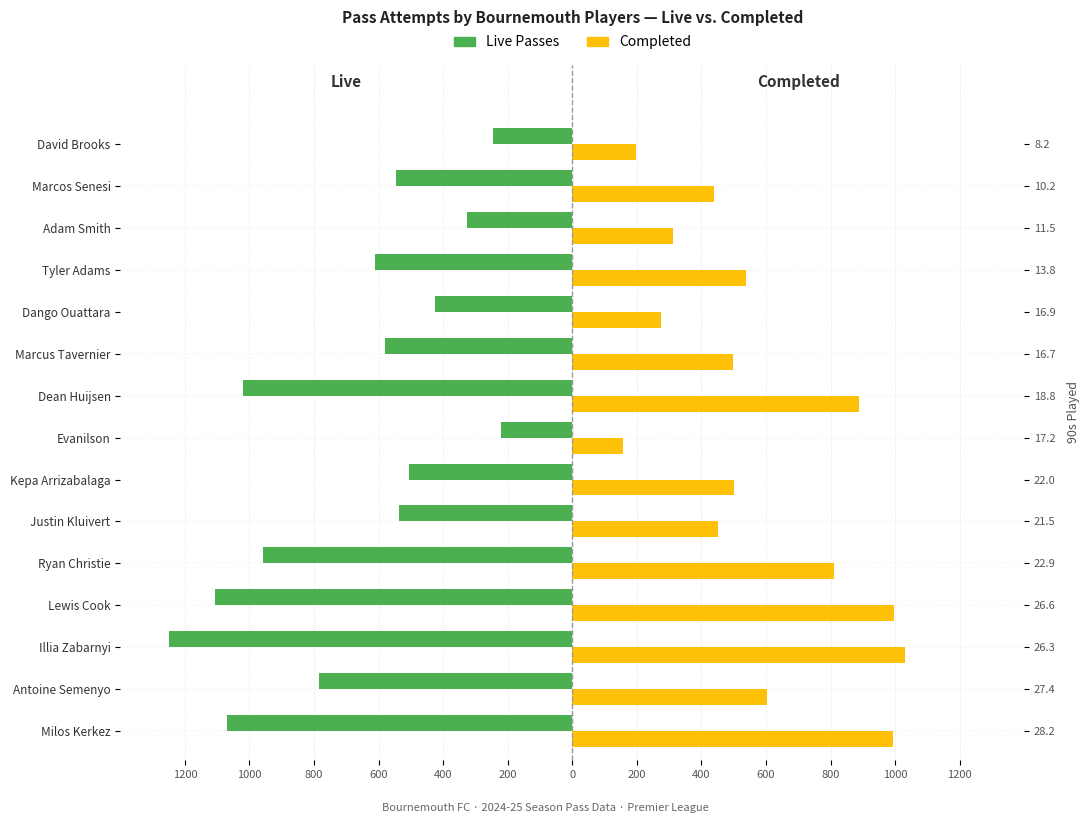

Is it true that Live Passes equals -1644 at Milos Kerkez?

False